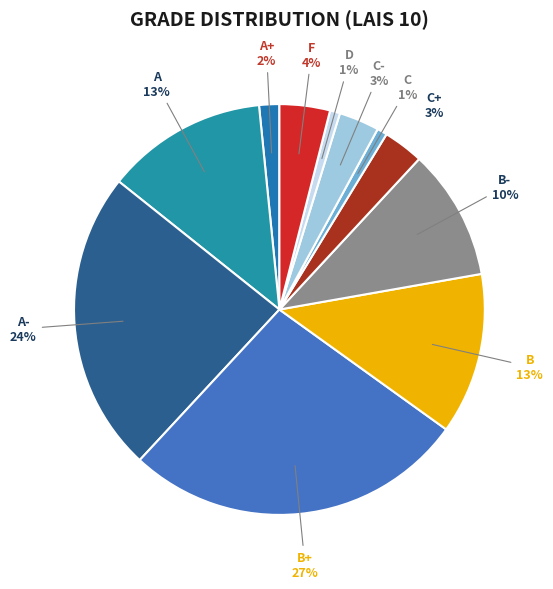

Is there a majority slice in this chart?

No